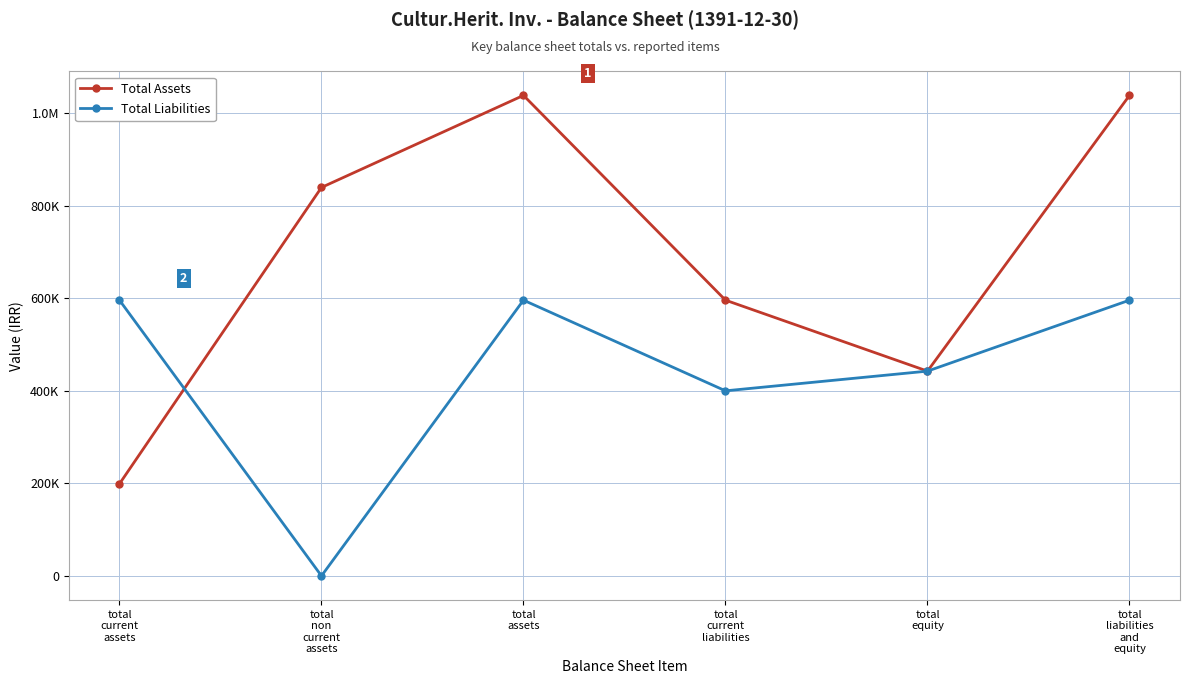

After their last crossing, which series has the higher values: Total Assets or Total Liabilities?

Total Assets